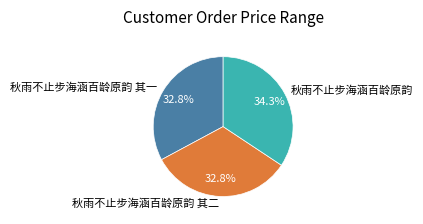

To the nearest percent, what is the average slice percentage?

33%